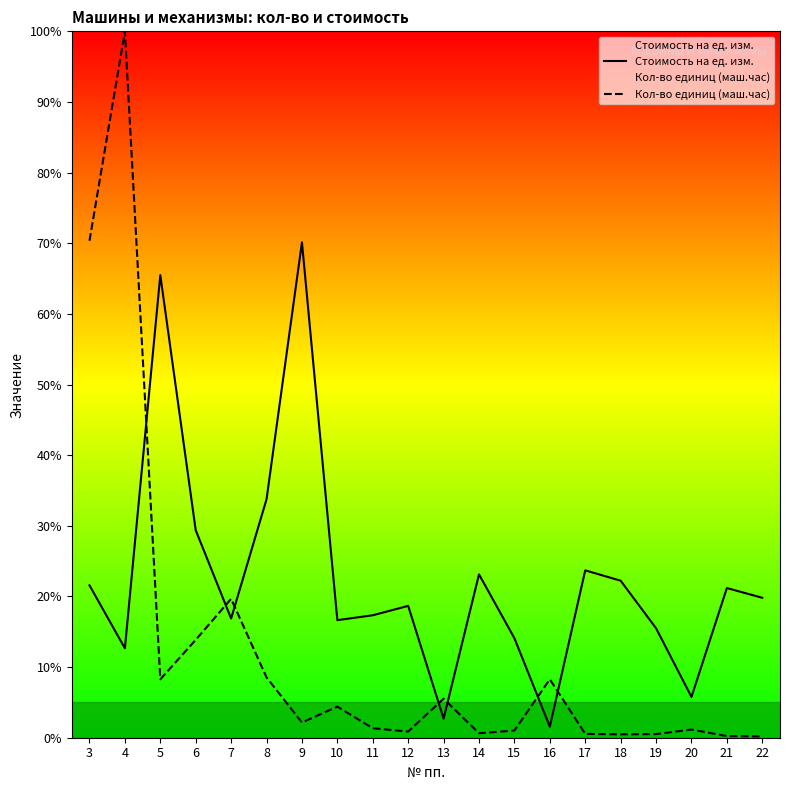

How many lines are shown in the chart?

2